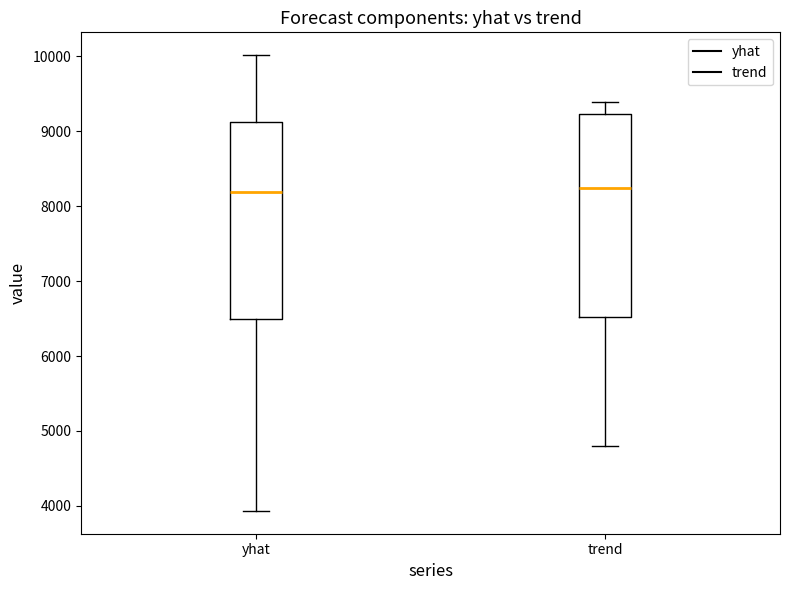

Where is the lower edge of the box for trend on the y-axis? The values are not printed on the chart, so give them approximately, as read against the axis.

6500